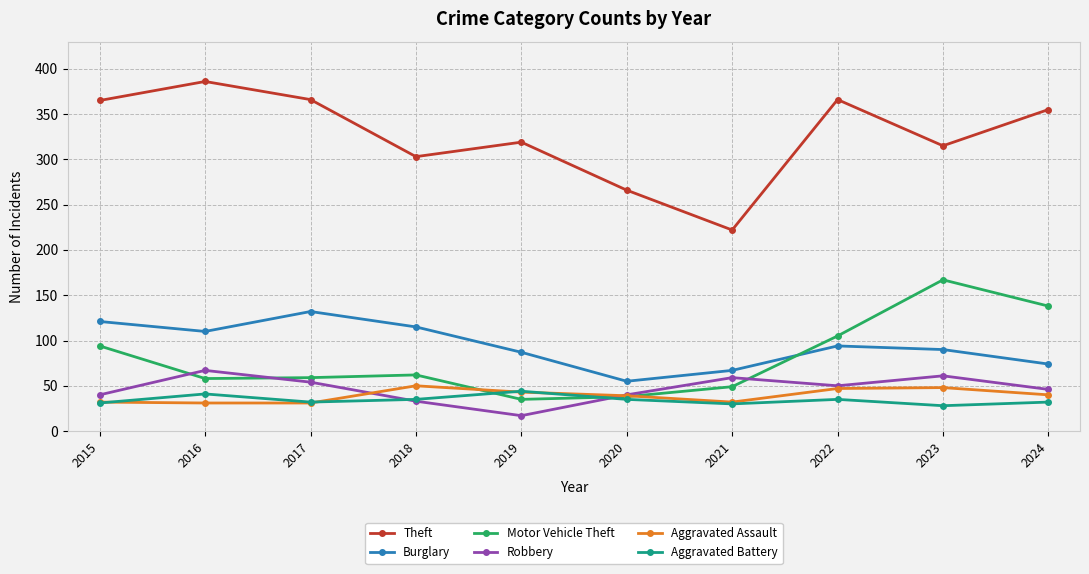

What is the difference between the highest and lowest values at 2022?

331